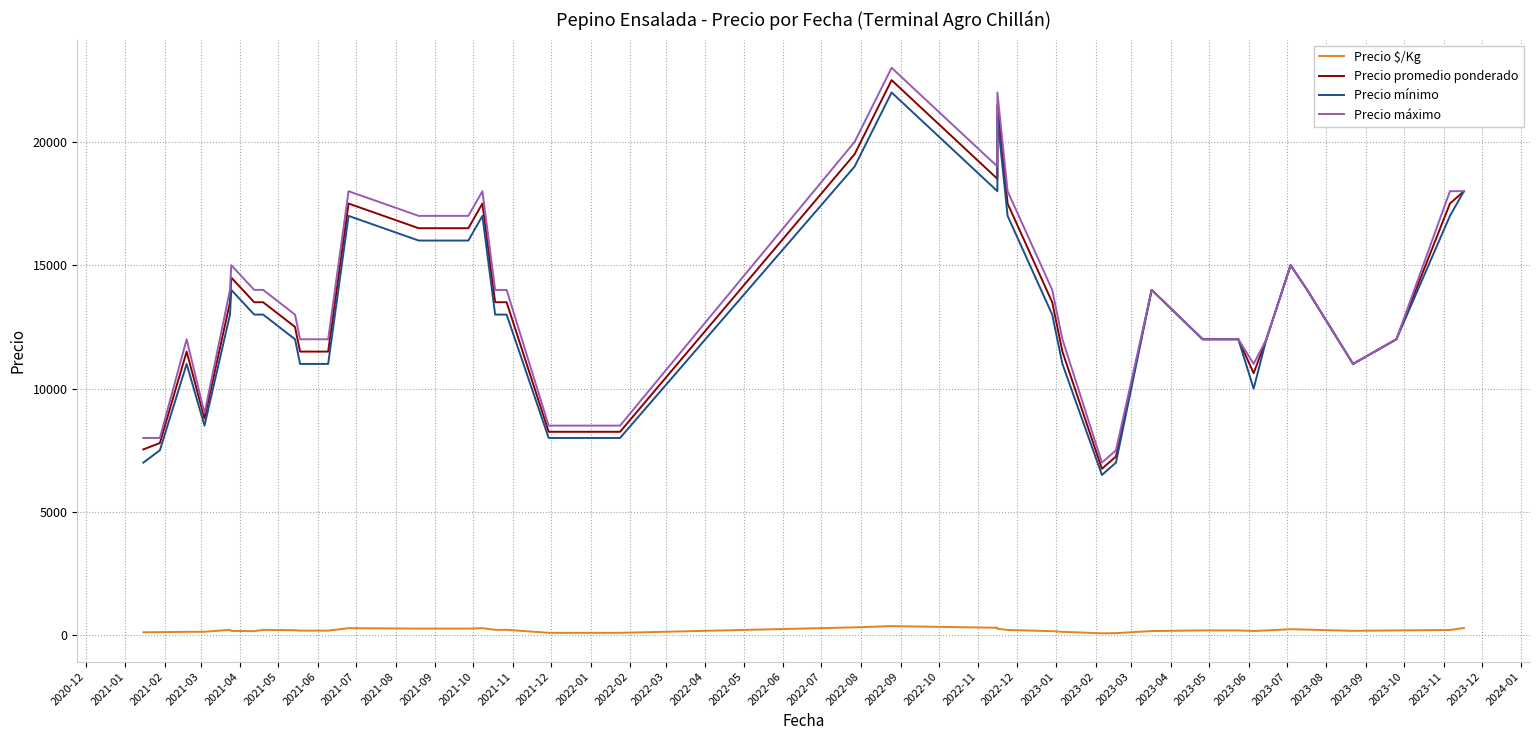

Is the value of Precio $/Kg at 2023-08 greater than the value of Precio mínimo at 2023-08?

No